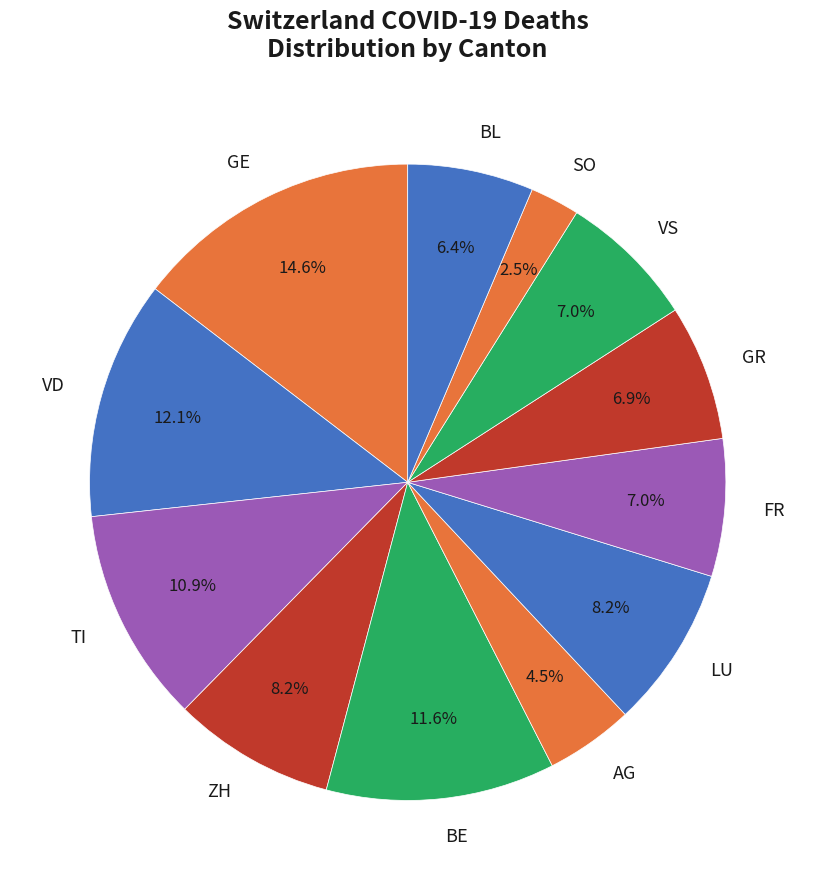

Is there any slice that represents more than half of the pie?

No